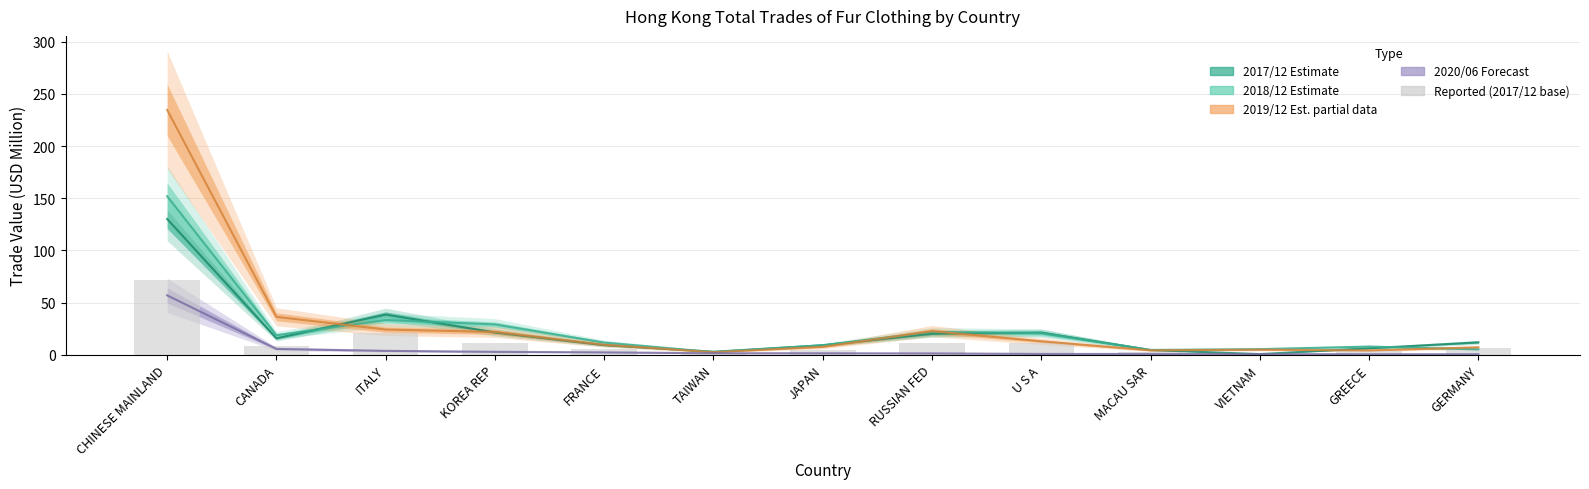

List the labels in order of value, largest first.

CHINESE MAINLAND, ITALY, KOREA REP, U S A, RUSSIAN FED, CANADA, GERMANY, FRANCE, JAPAN, GREECE, MACAU SAR, TAIWAN, VIETNAM